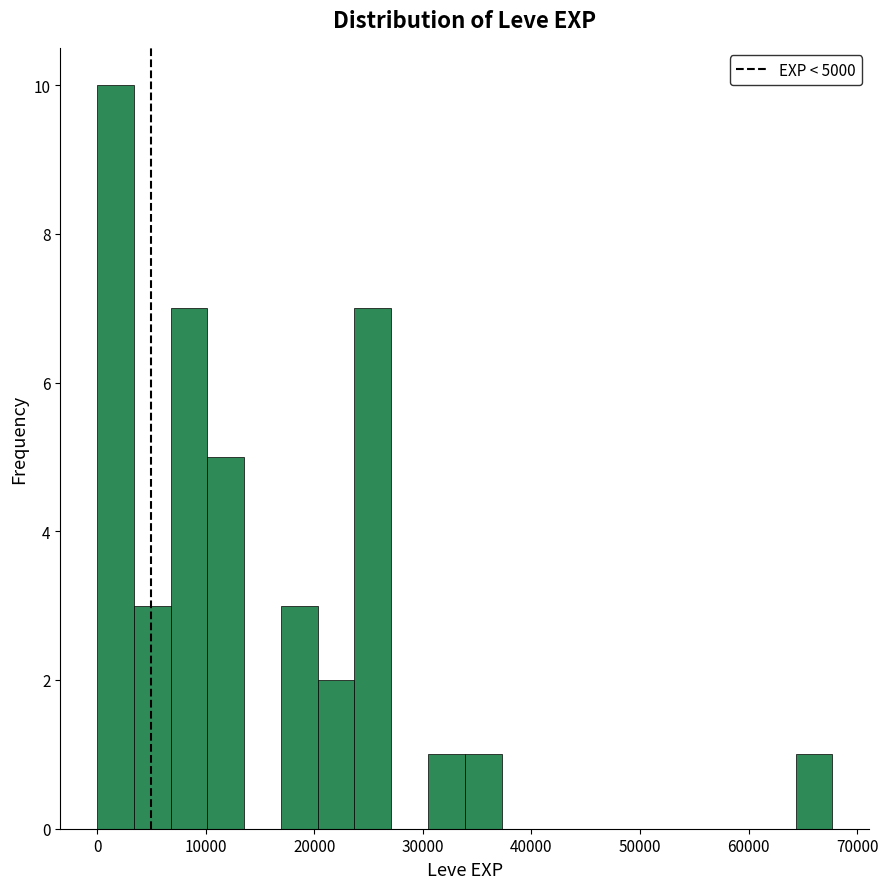

Read against the x-axis, roughly where is the centre of the tallest bar?

2000